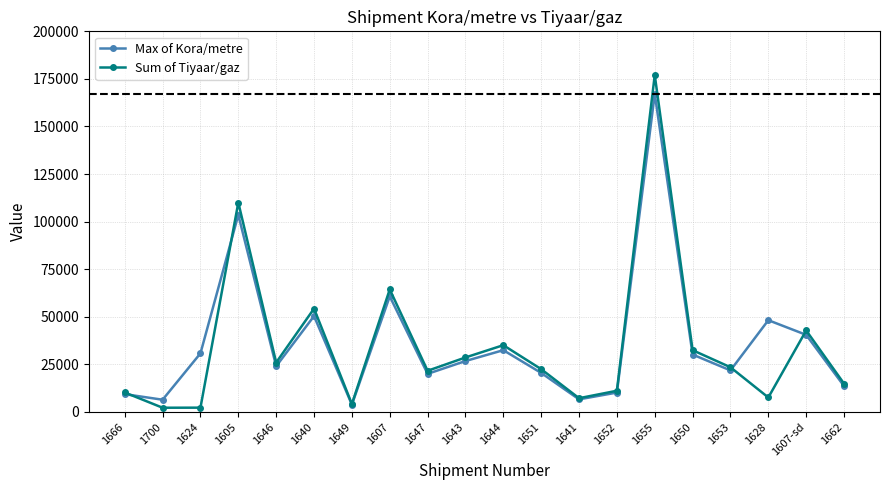

Rank the series by their maximum value, from highest to lowest.

Sum of Tiyaar/gaz, Max of Kora/metre